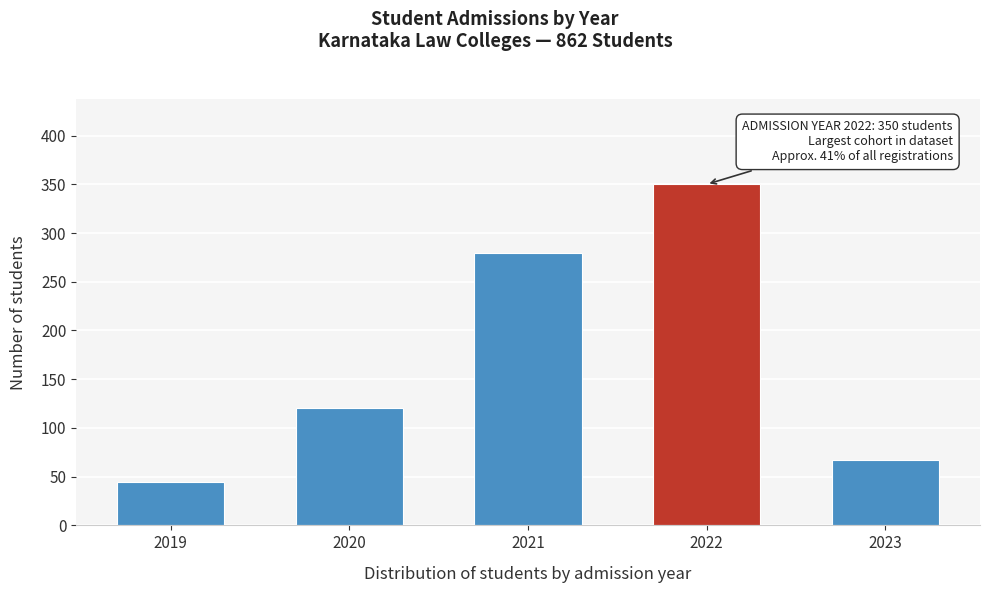

Reading left to right, list all the values displayed in this chart.

45	120	280	350	67